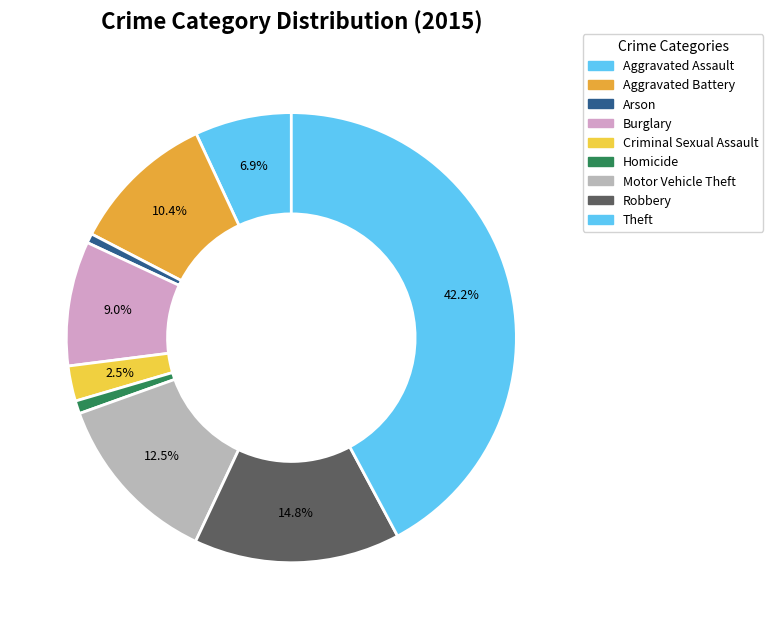

What percentage is the Criminal Sexual Assault slice, to the nearest percent?

3%